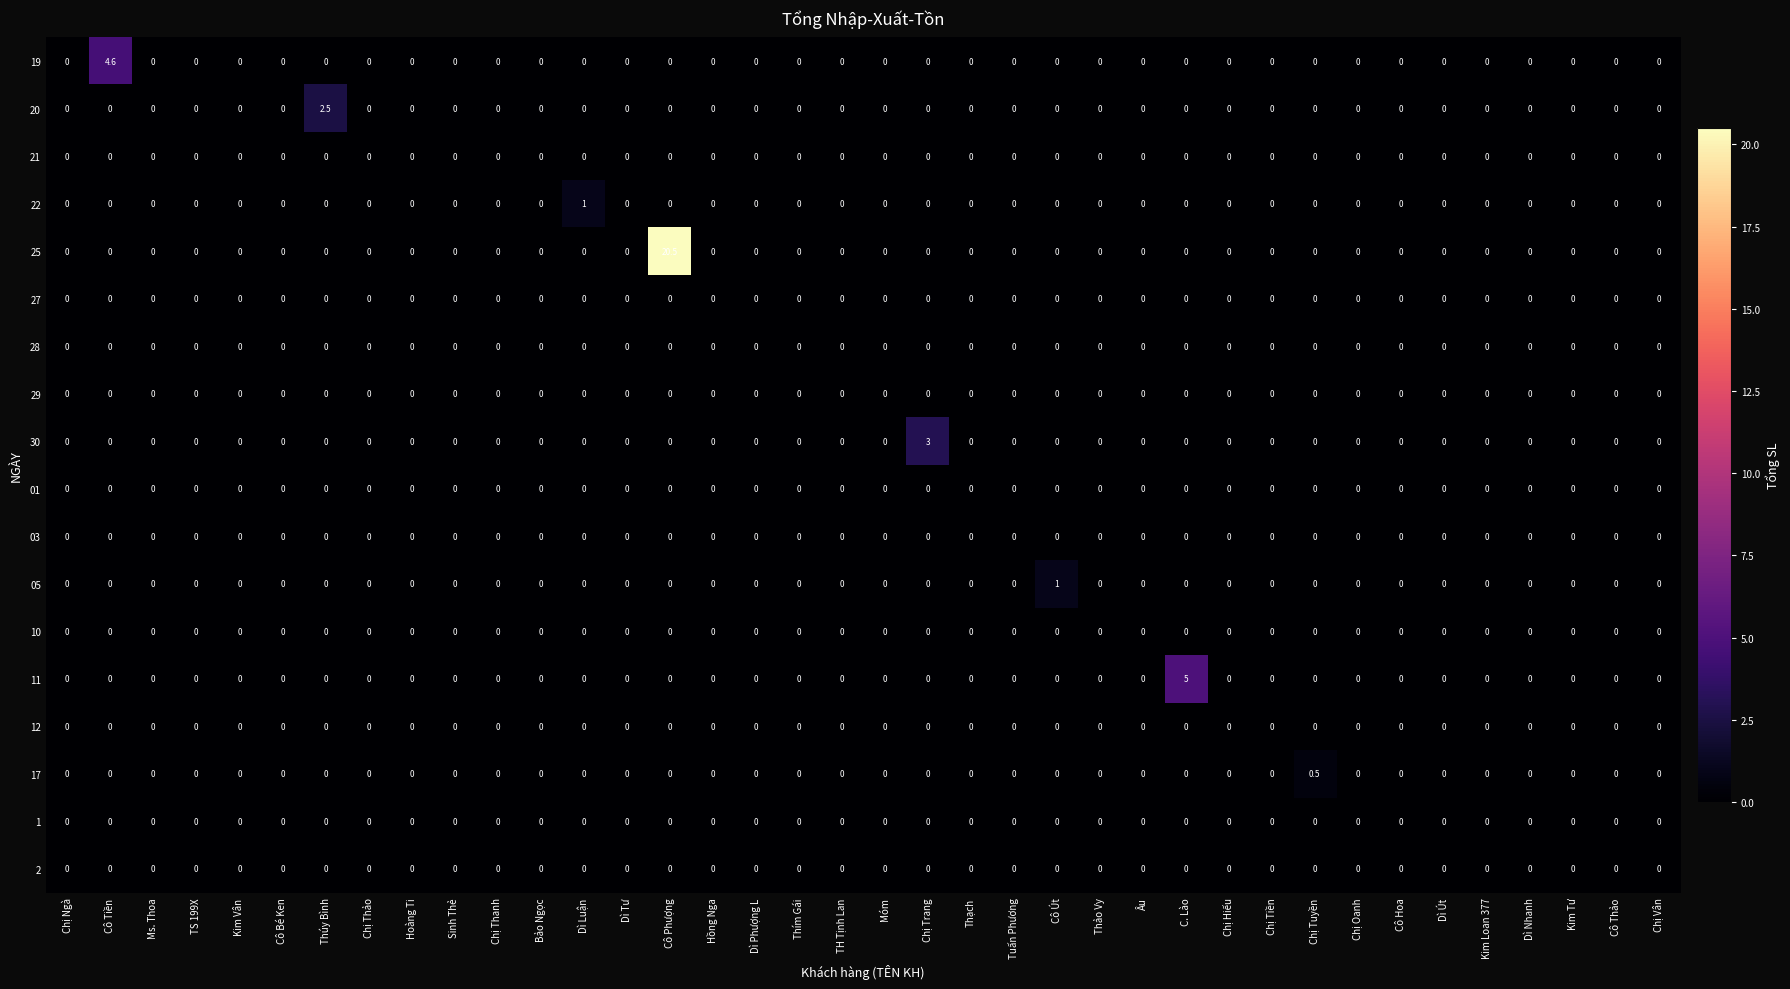

Which series has the largest total across all categories?

25